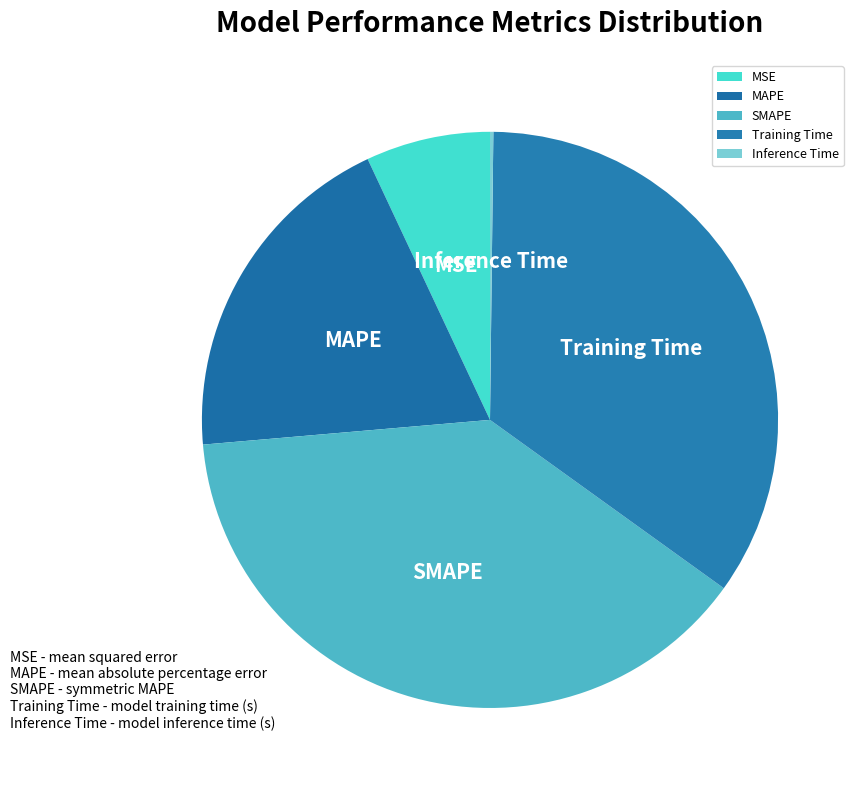

Which slice is the largest?

SMAPE